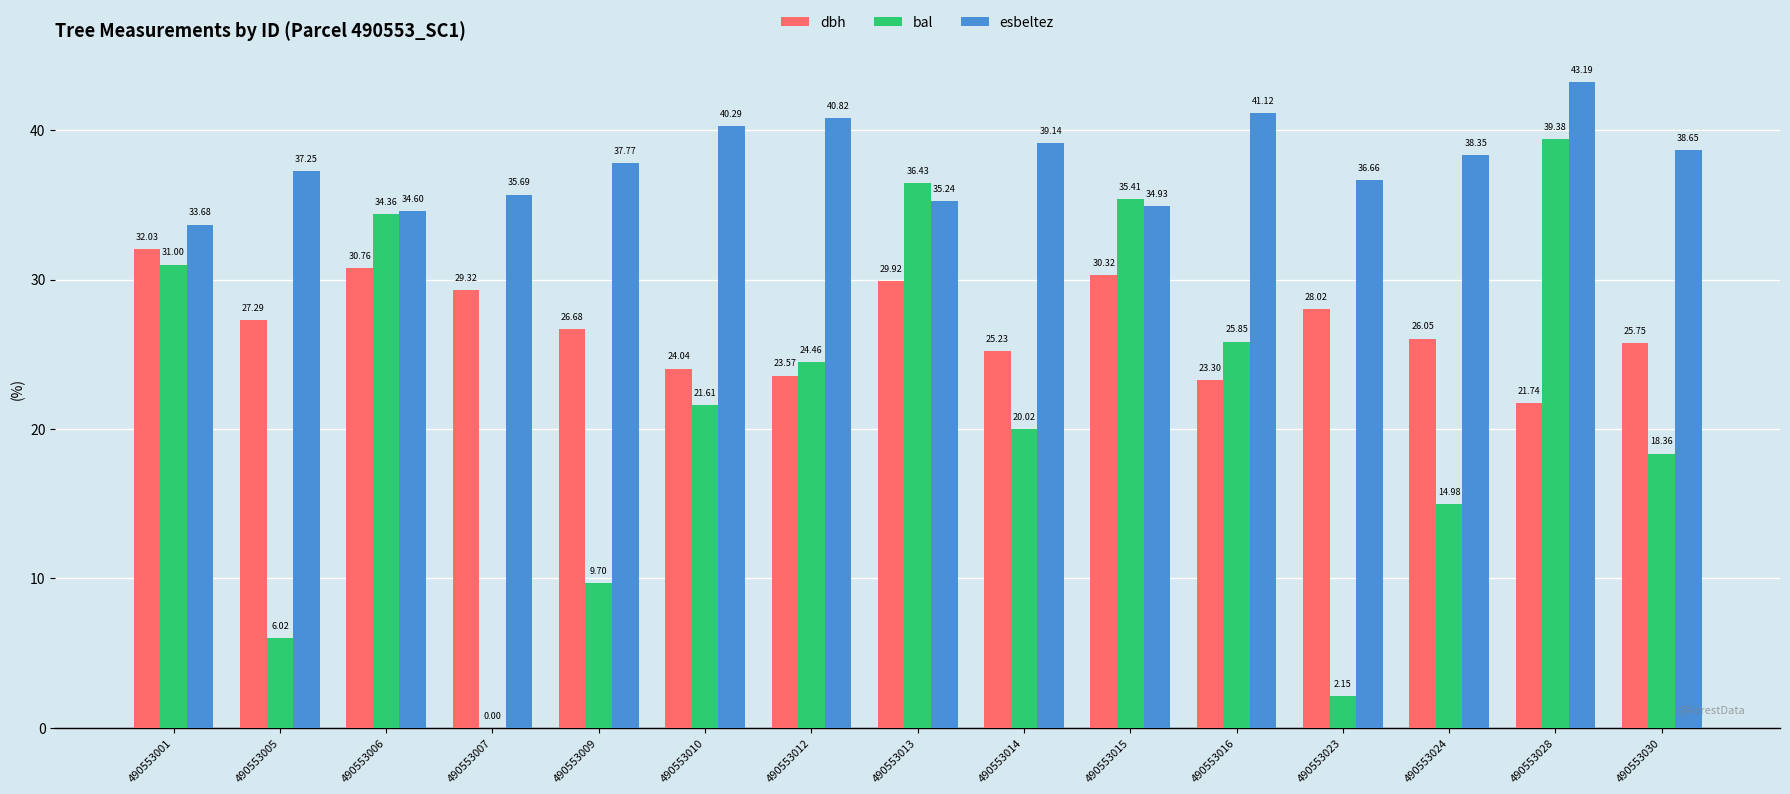

What is the sum of the esbeltez values at 490553014 and 490553010?

79.4